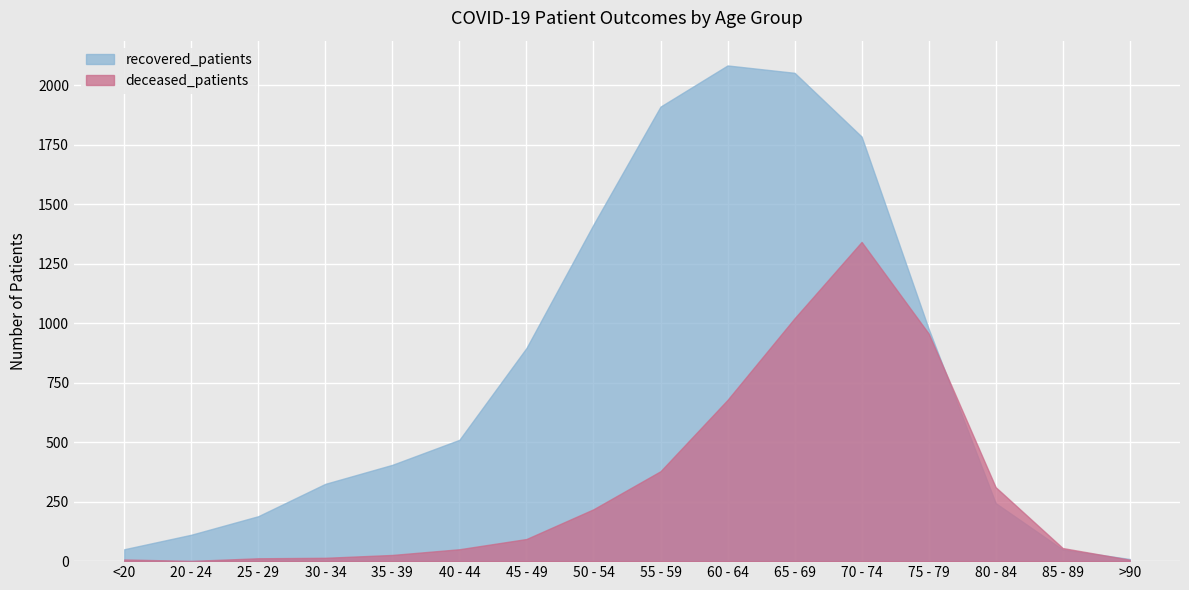

What is the total value across all series at 75 - 79?

1934